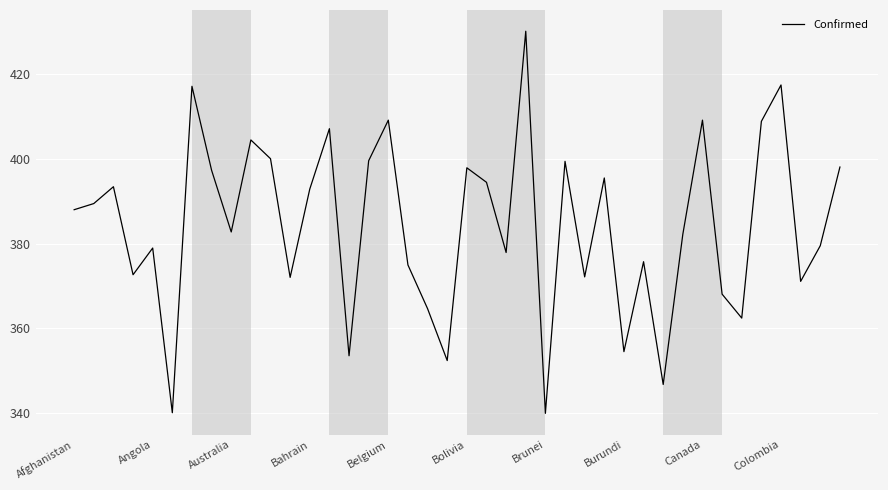

What is the difference between the maximum and minimum values?

90.0